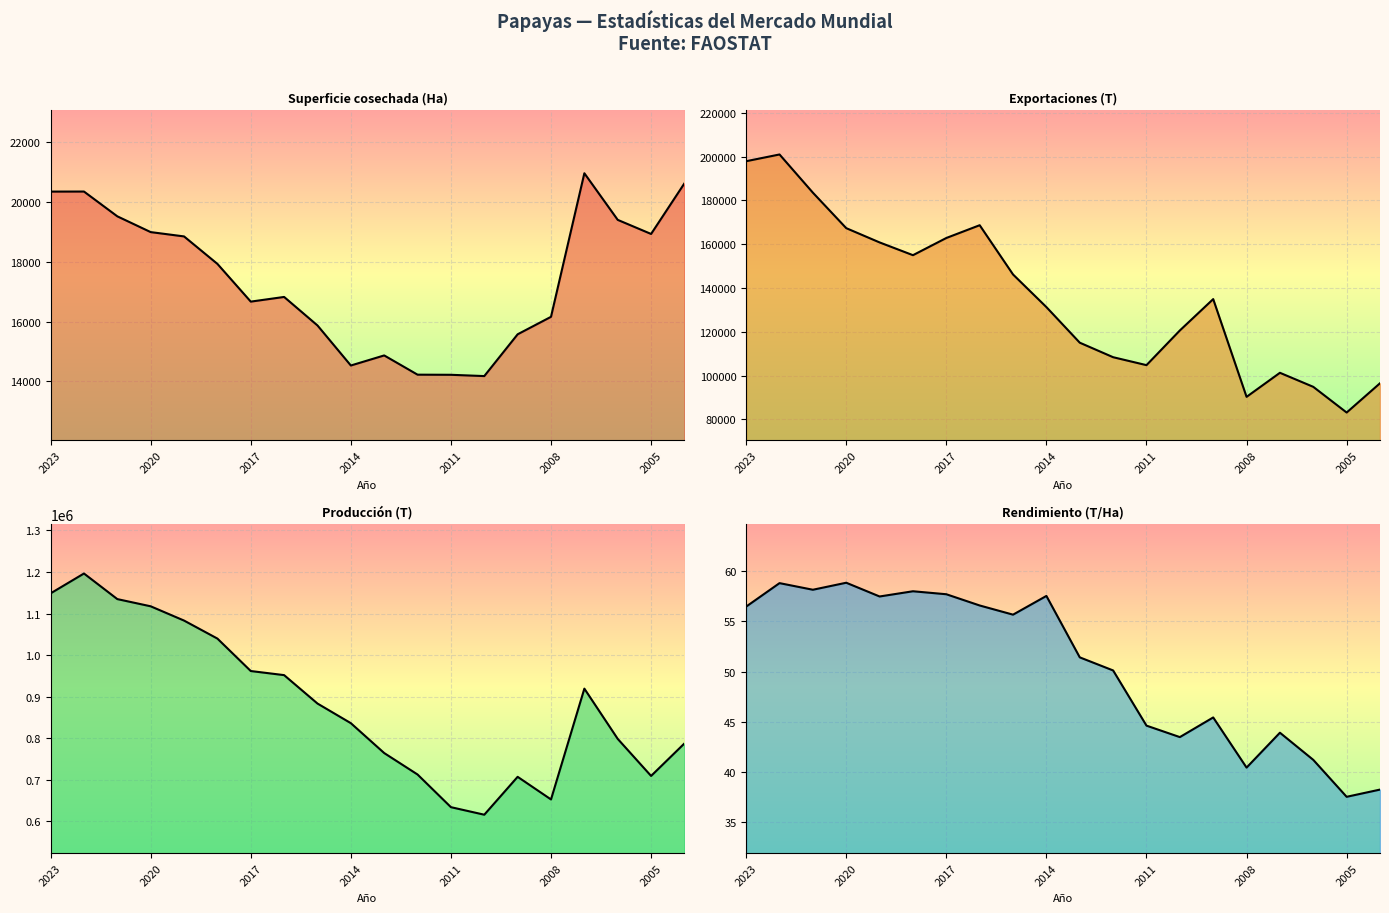

Is it true that Superficie cosechada (Ha) equals 29321.5 at 2016?

False